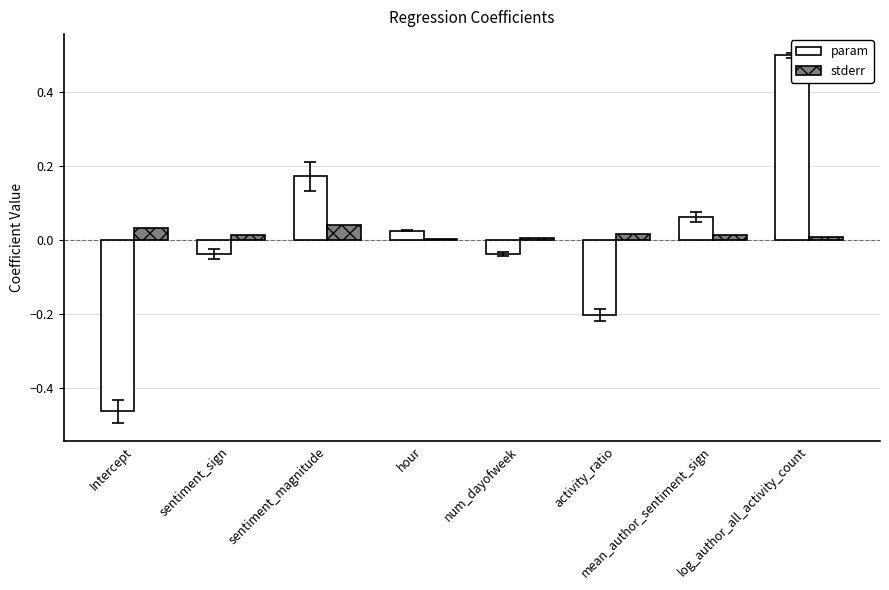

What are all the series names shown in the legend?

param, stderr